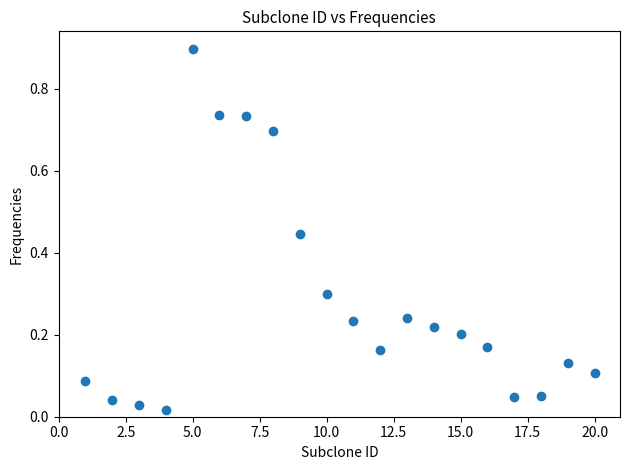

What is the range of X values (max minus min)?

19.0